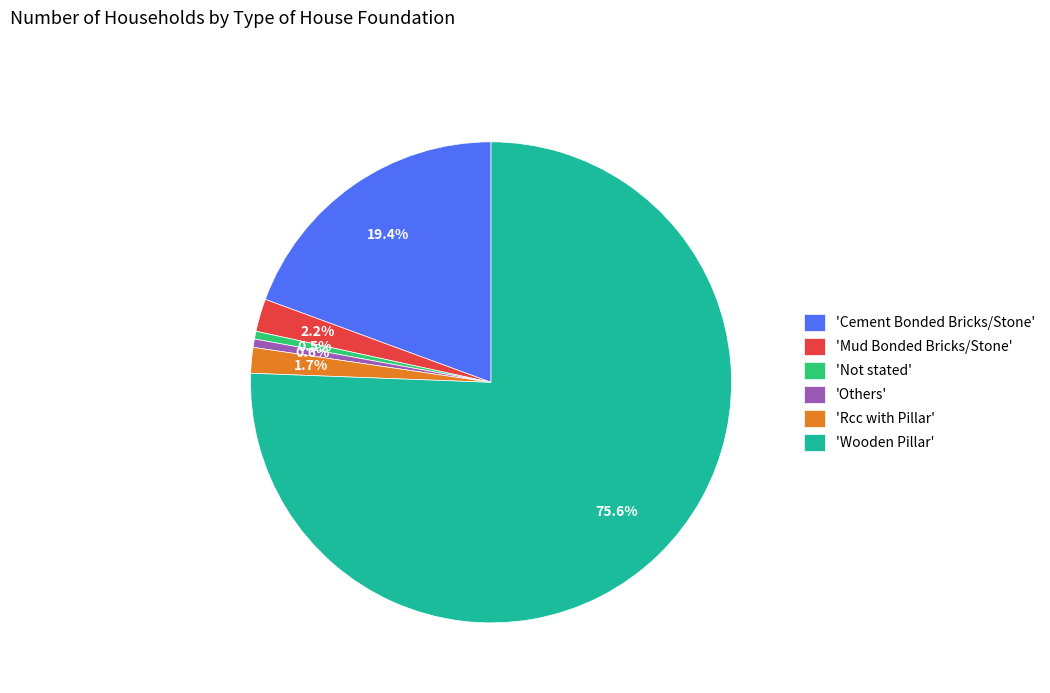

Which category has the biggest portion of the pie?

'Wooden Pillar'